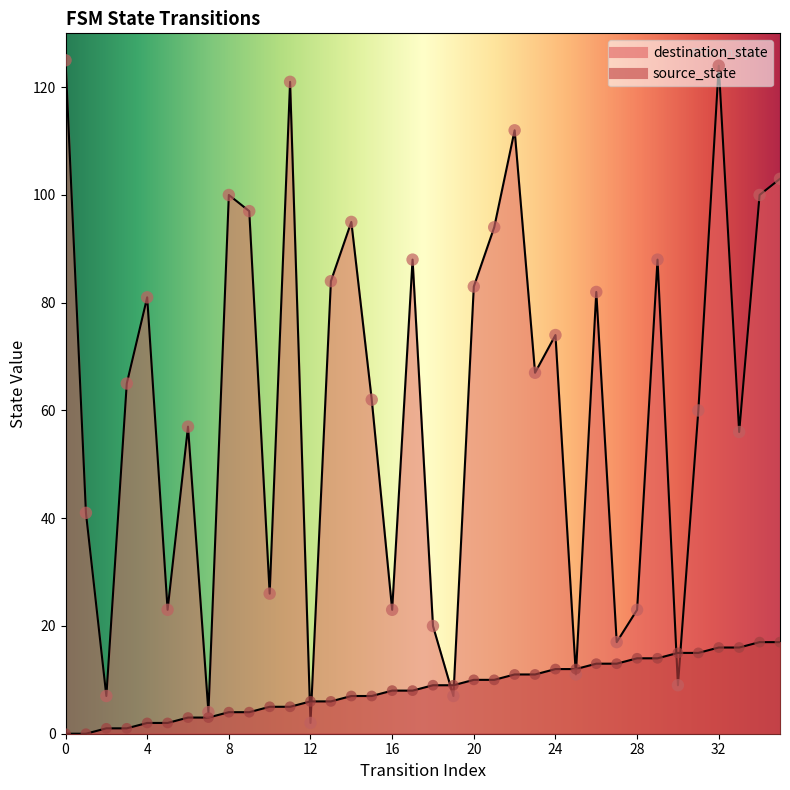

At which category is the sum across all series the highest?

32